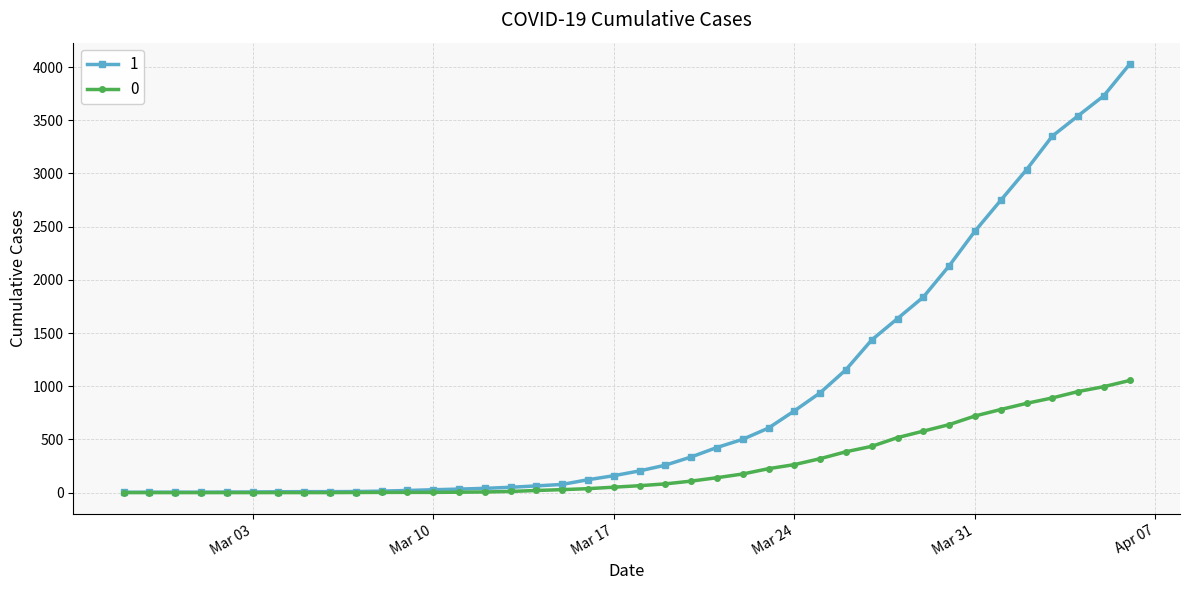

At how many categories does at least one series exceed 1721?

9